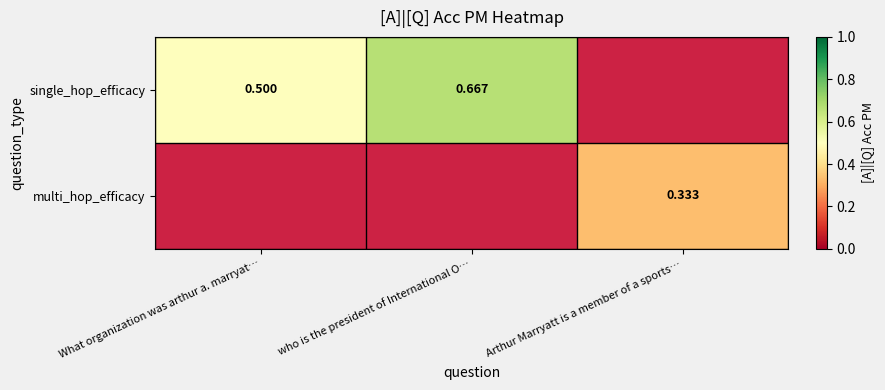

Is the value of single_hop_efficacy at who is the president of International O… greater than the value of multi_hop_efficacy at Arthur Marryatt is a member of a sports…?

Yes